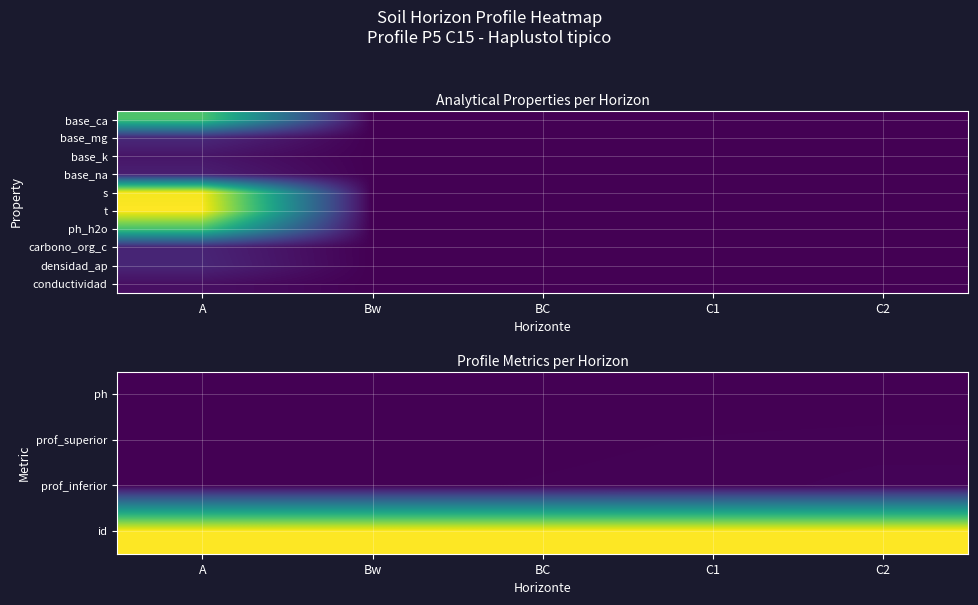

What is the total value across all series at C2?

13968.6